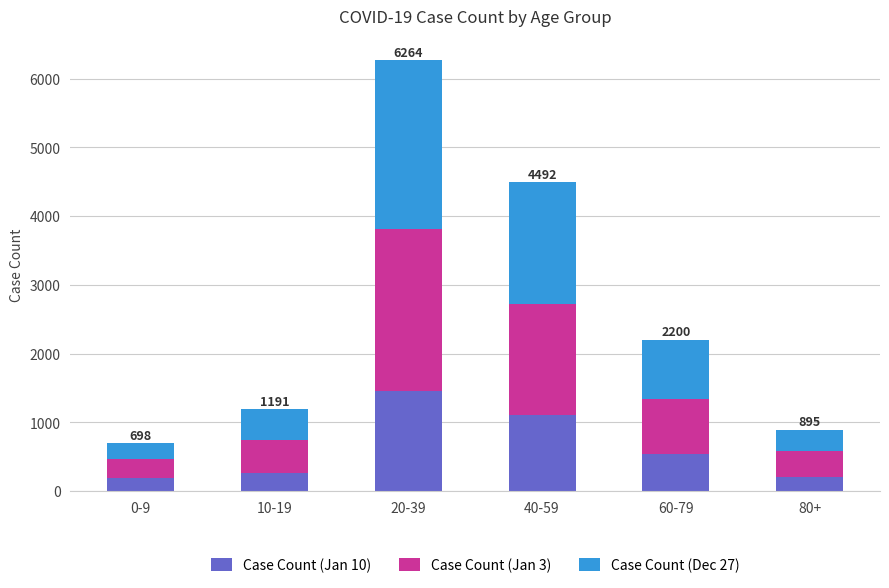

What is the average value of the Case Count (Jan 10) series?

625